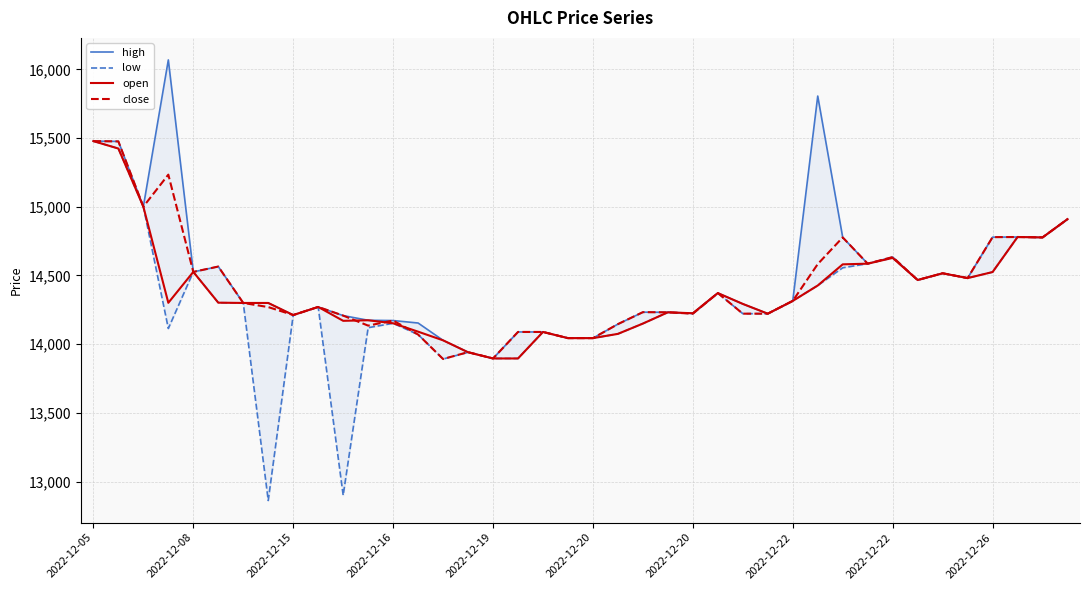

What are all the series names shown in the legend?

high, low, open, close